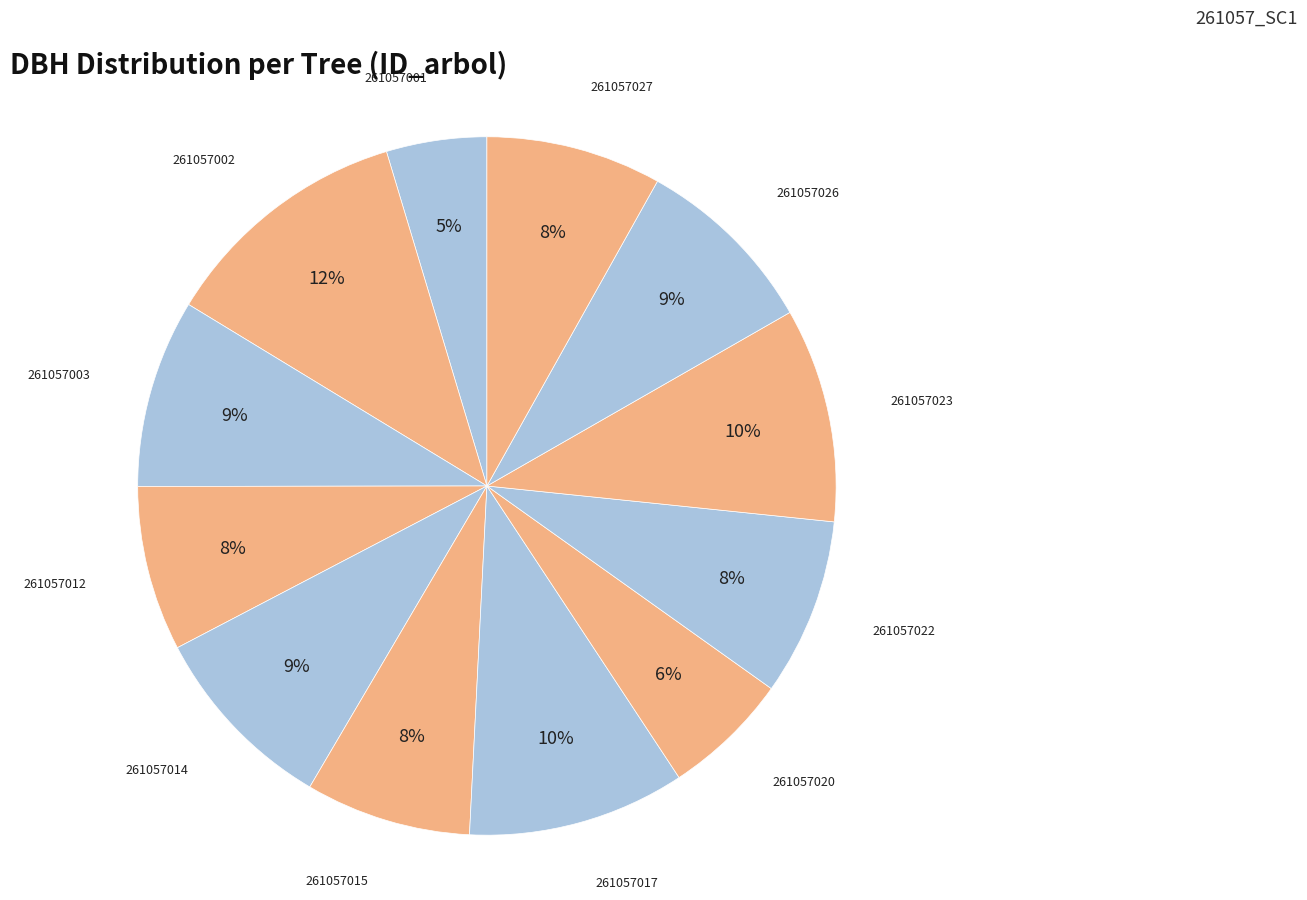

Is the sum of 261057001 and 261057022 greater than half?

No